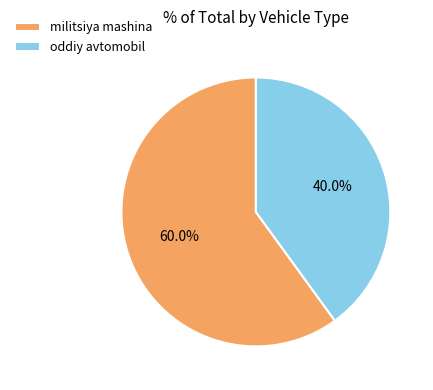

Combined, what portion of the pie is oddiy avtomobil and militsiya mashina?

100.0%